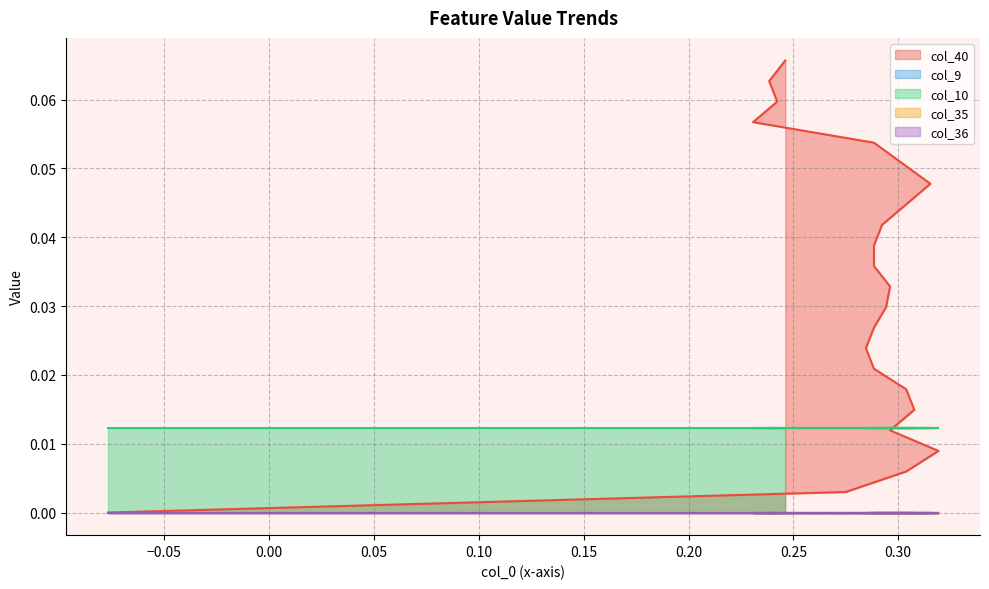

Which series has the largest range (max minus min)?

col_40